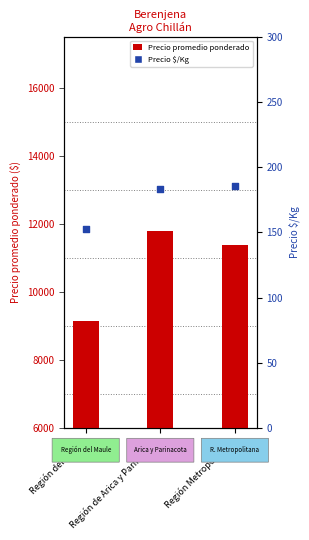

What are all the series names shown in the legend?

Precio promedio ponderado, Precio $/Kg